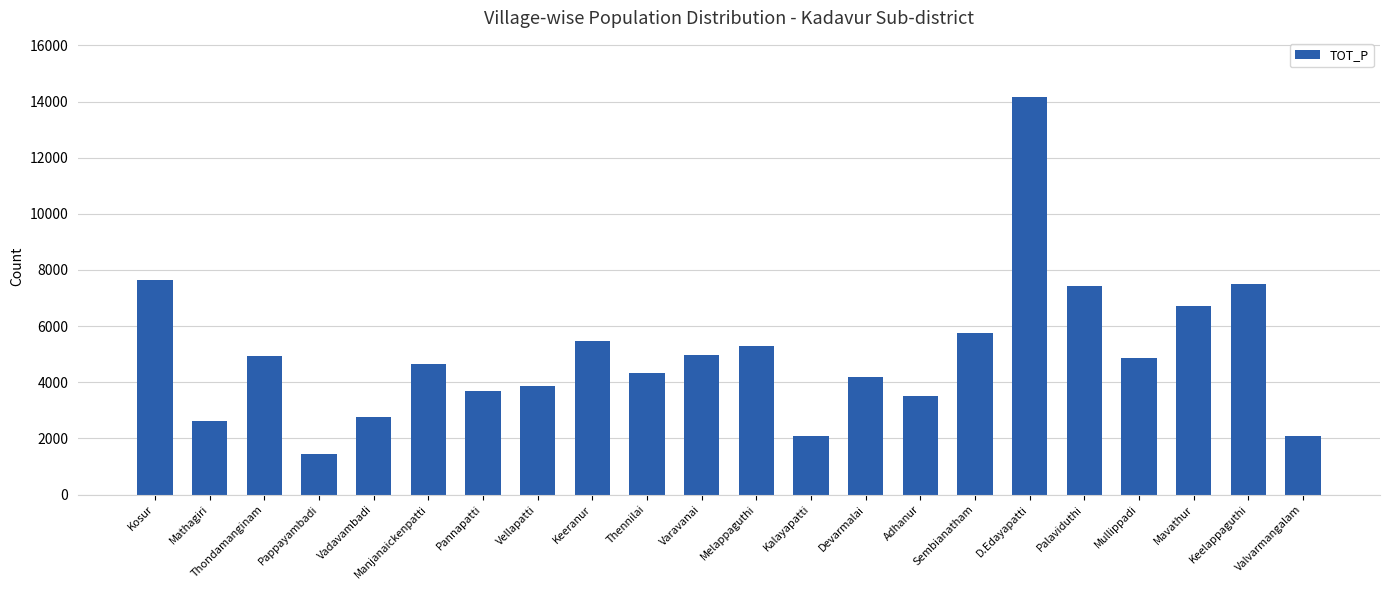

What is the label of the 15th bar from the right?

Vellapatti